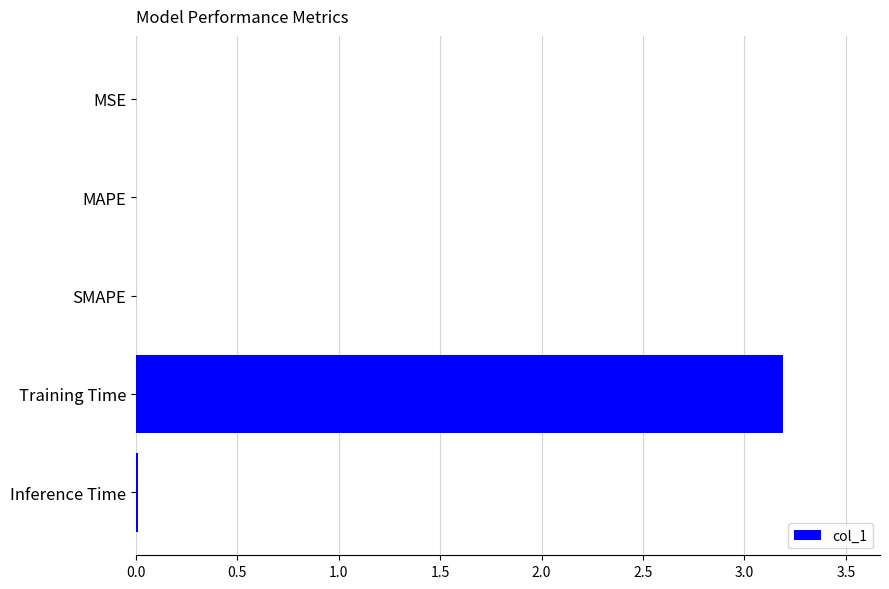

What is the sum of all values?

3.2